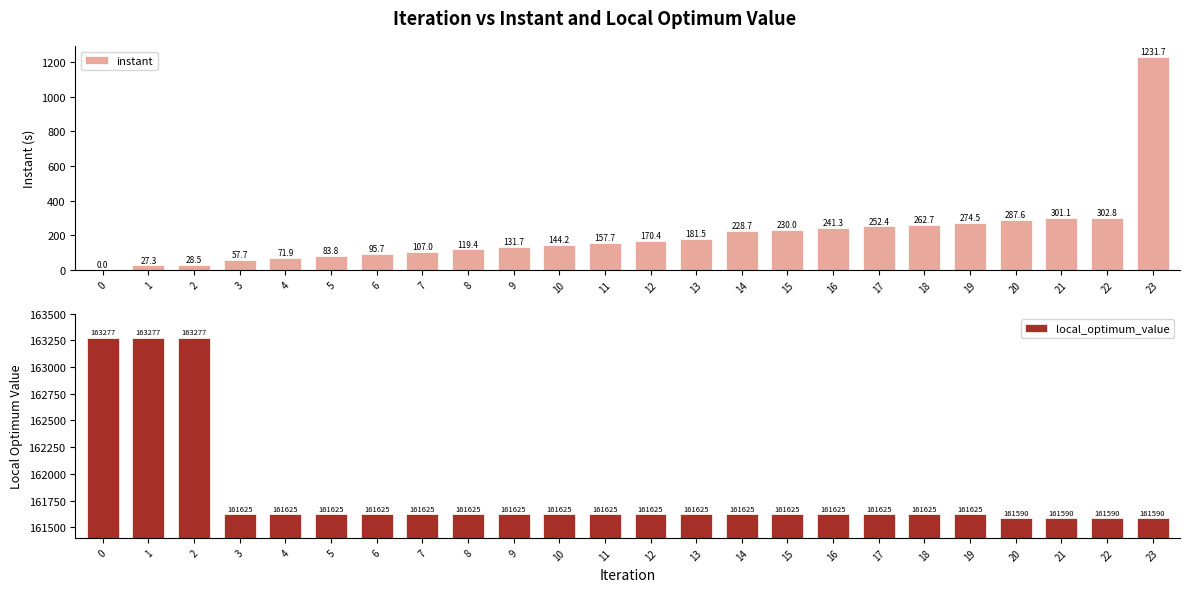

What is the difference between the highest and lowest values at 16?

161383.7